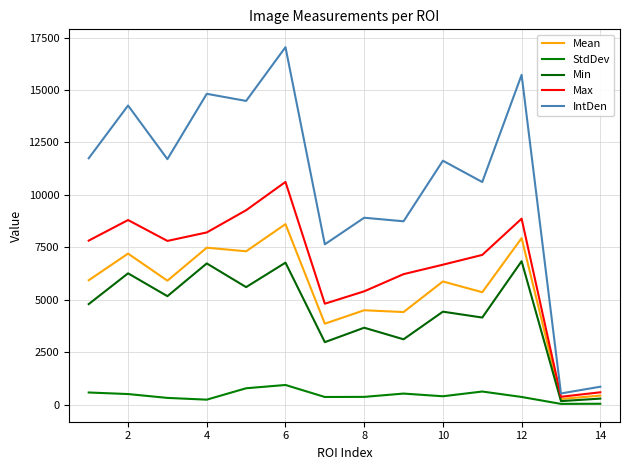

What are all the series names shown in the legend?

Mean, StdDev, Min, Max, IntDen